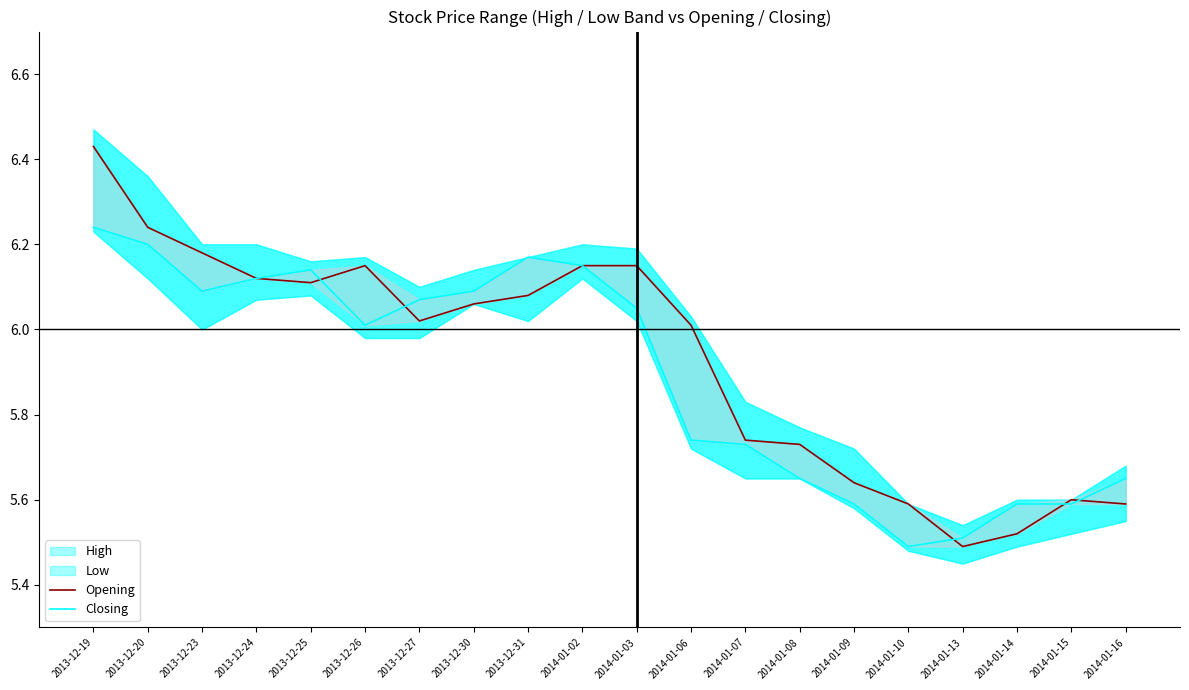

Where is the first local minimum for Closing?

2013-12-23